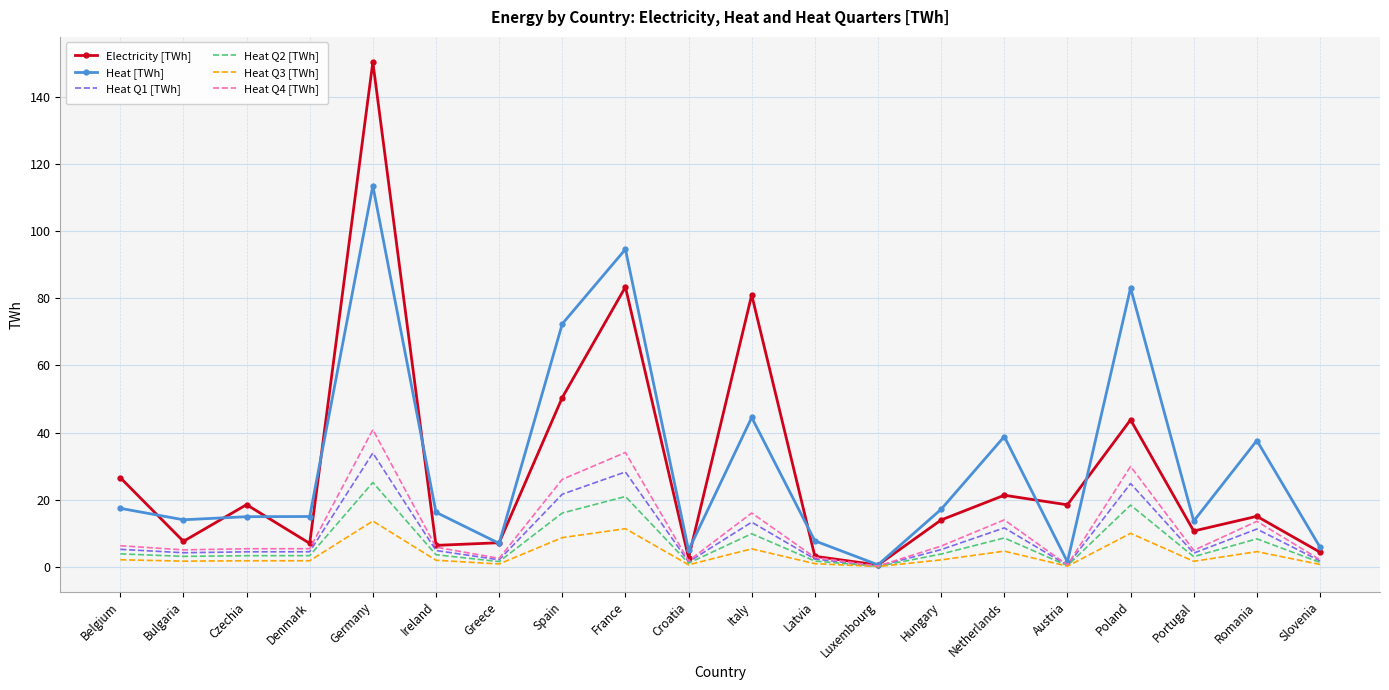

Is it true that Heat Q4 [TWh] equals 40.9 at Germany?

True